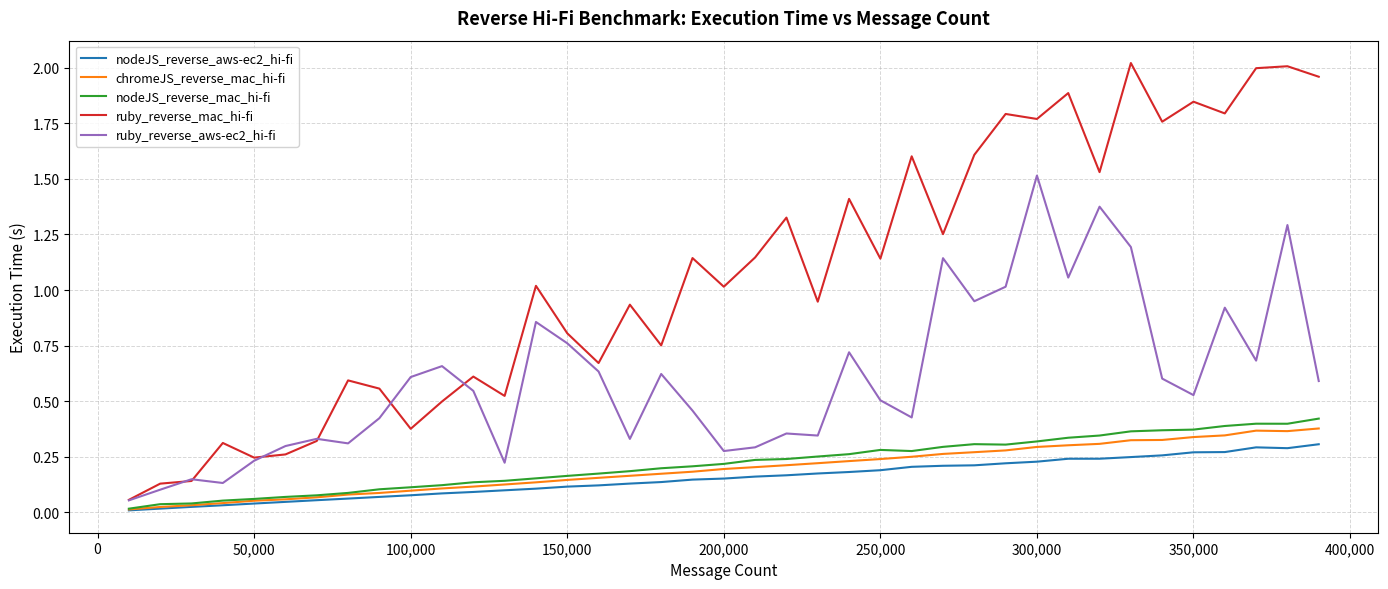

True or false: nodeJS_reverse_aws-ec2_hi-fi and ruby_reverse_mac_hi-fi intersect in this chart.

False